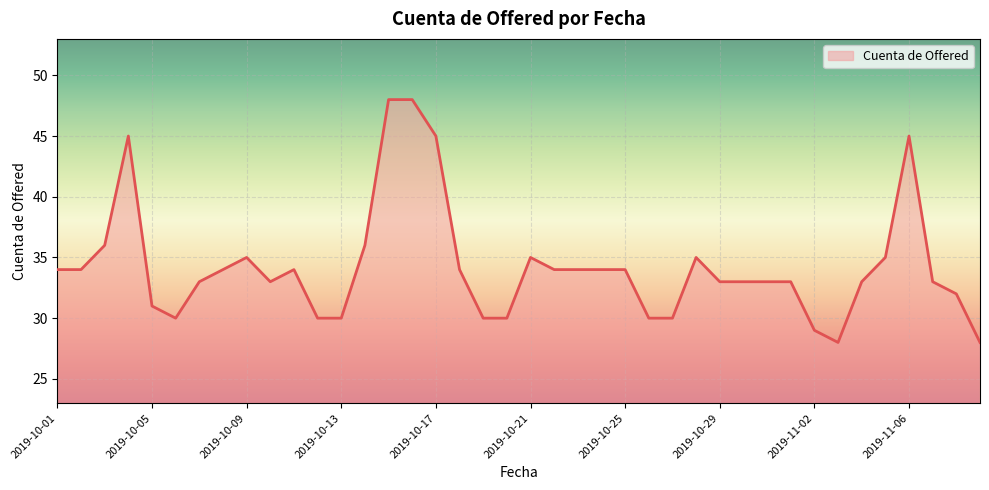

What is the maximum value shown in the chart?

48